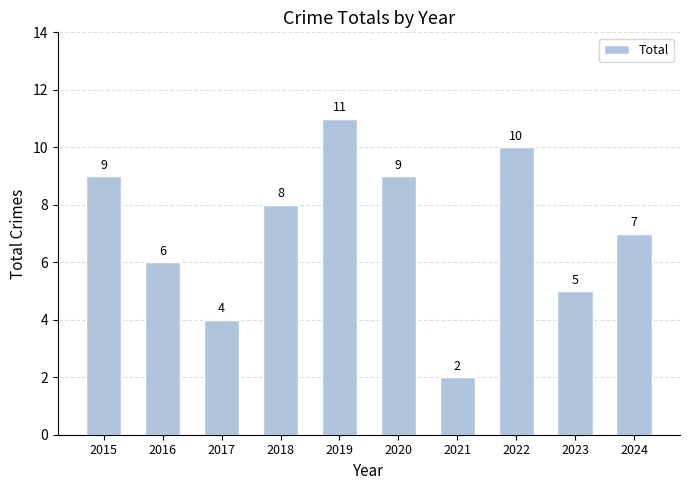

Which category has the highest value across all series?

2019